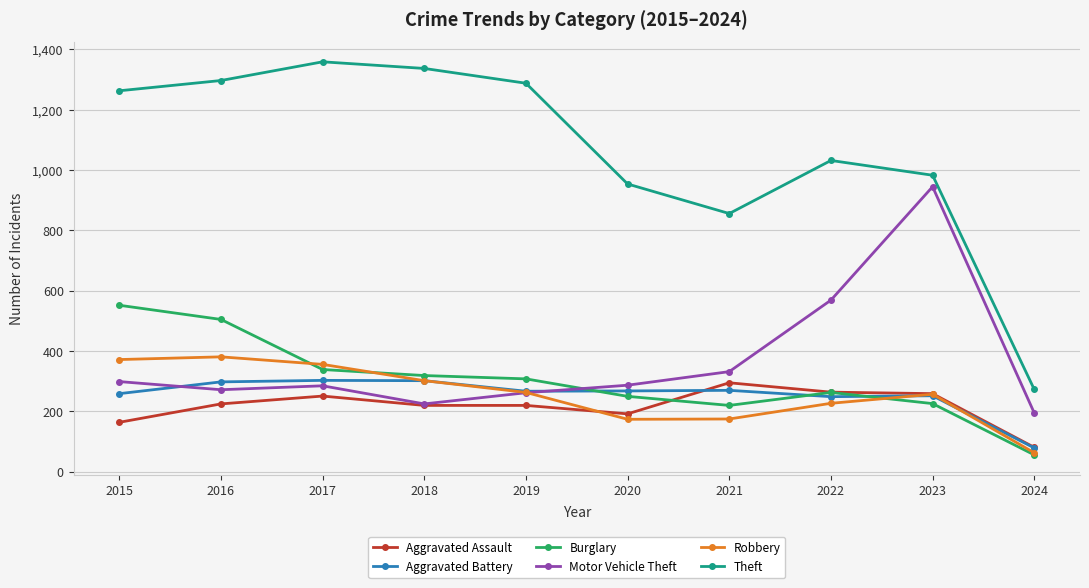

True or false: Theft has more than 1 points higher than both neighbors.

True